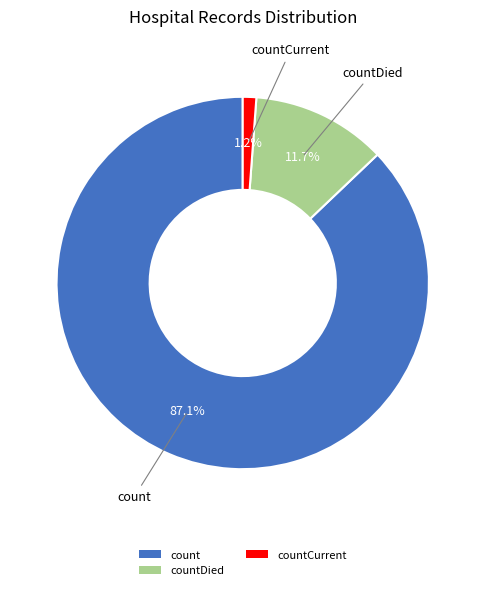

Between countCurrent and countDied, which is larger?

countDied